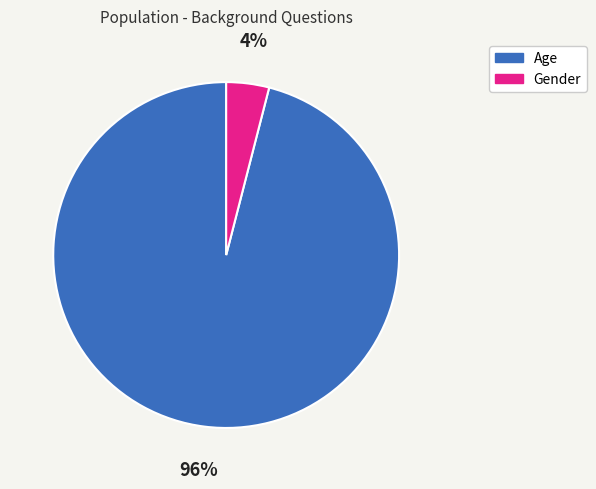

Which category has the biggest portion of the pie?

Age